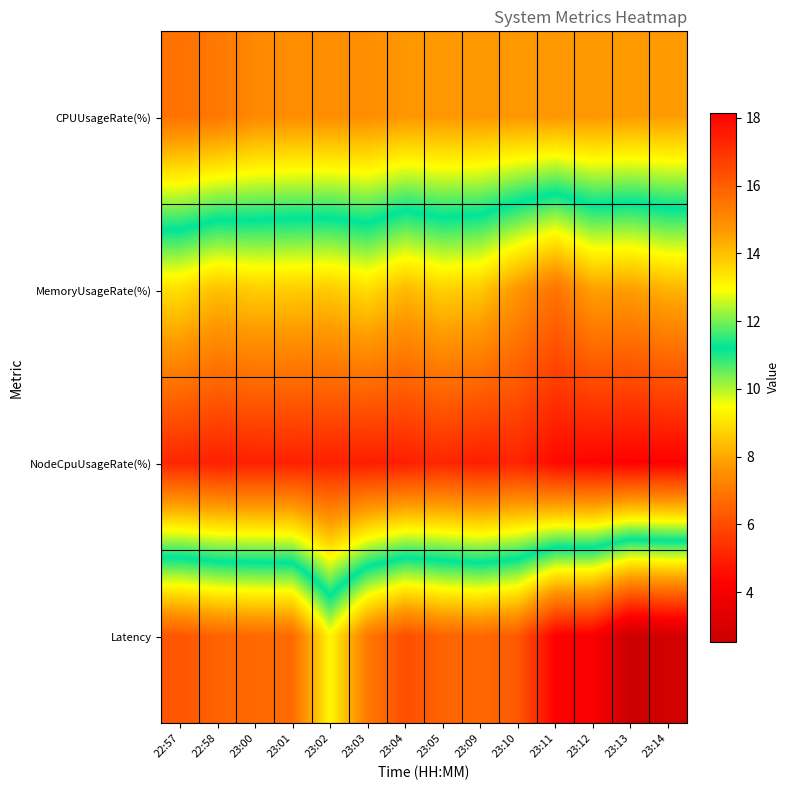

Reading left to right, what are all the values shown in this chart?

CPUUsageRate(%): 22:57=6.9	22:58=7.0	23:00=7.4	23:01=7.5	23:02=7.5	23:03=7.5	23:04=7.7	23:05=7.7	23:09=7.7	23:10=7.7	23:11=7.7	23:12=7.7	23:13=7.8	23:14=7.8
MemoryUsageRate(%): 22:57=13.5	22:58=14.0	23:00=13.8	23:01=13.8	23:02=13.8	23:03=13.5	23:04=14.1	23:05=13.7	23:09=13.9	23:10=14.7	23:11=15.5	23:12=14.5	23:13=14.6	23:14=14.2
NodeCpuUsageRate(%): 22:57=17.3	22:58=17.4	23:00=17.4	23:01=17.4	23:02=17.4	23:03=17.5	23:04=17.5	23:05=17.3	23:09=17.5	23:10=17.3	23:11=17.9	23:12=18.1	23:13=18.1	23:14=18.1
Latency: 22:57=6.2	22:58=6.5	23:00=6.7	23:01=6.7	23:02=9.4	23:03=7.1	23:04=6.1	23:05=6.5	23:09=6.6	23:10=6.3	23:11=4.2	23:12=4.1	23:13=2.5	23:14=2.8